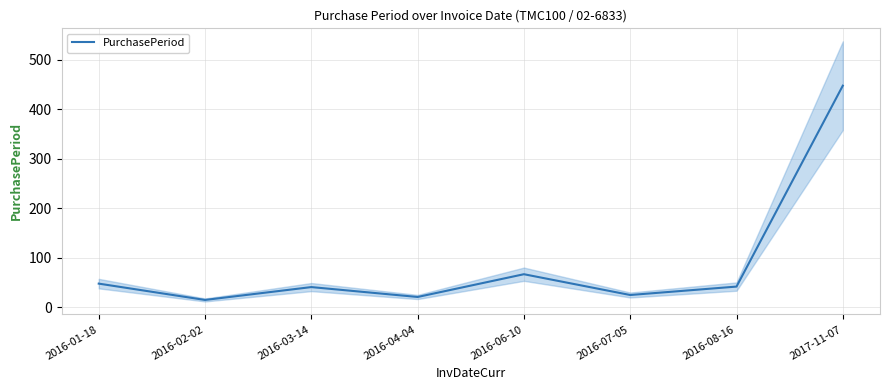

Is this an area chart (filled region under the line)?

No